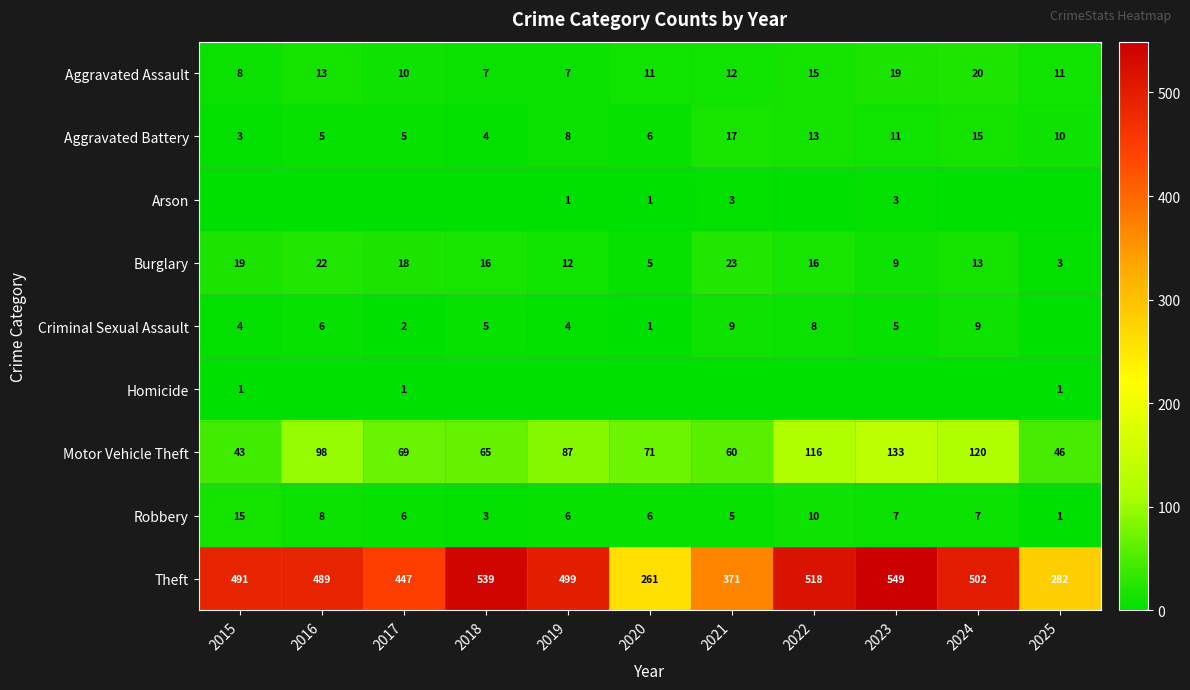

What is the sum of the Burglary values at 2022 and 2016?

38